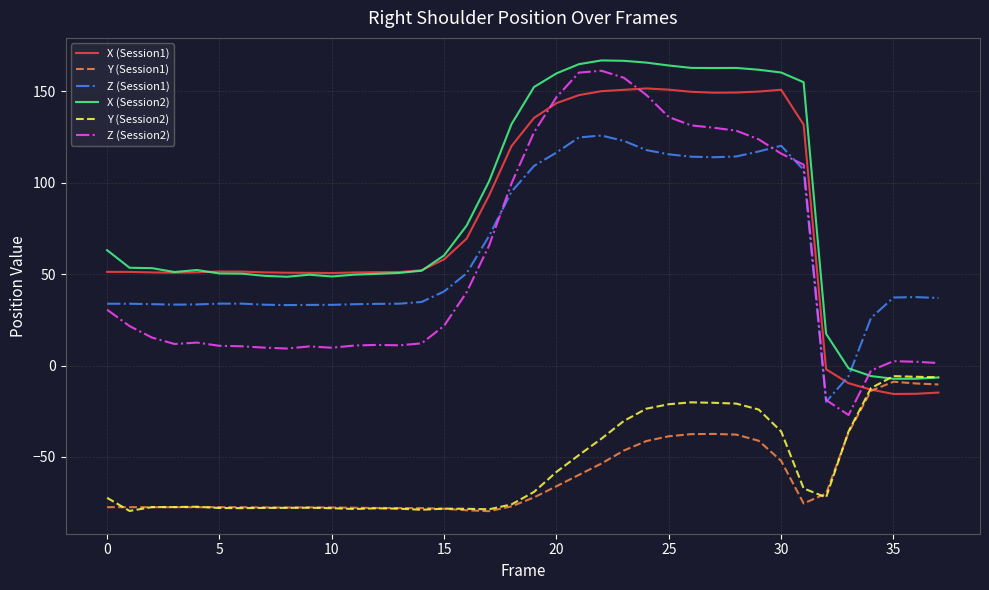

True or false: X (Session1) has more than 0 interior local peaks.

True